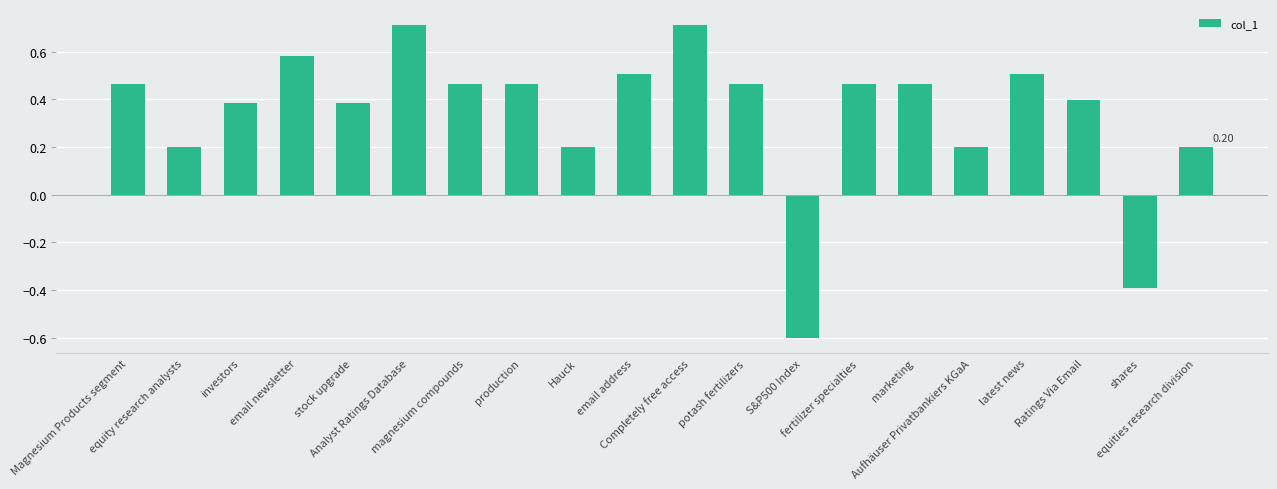

Does the chart contain any negative values?

Yes